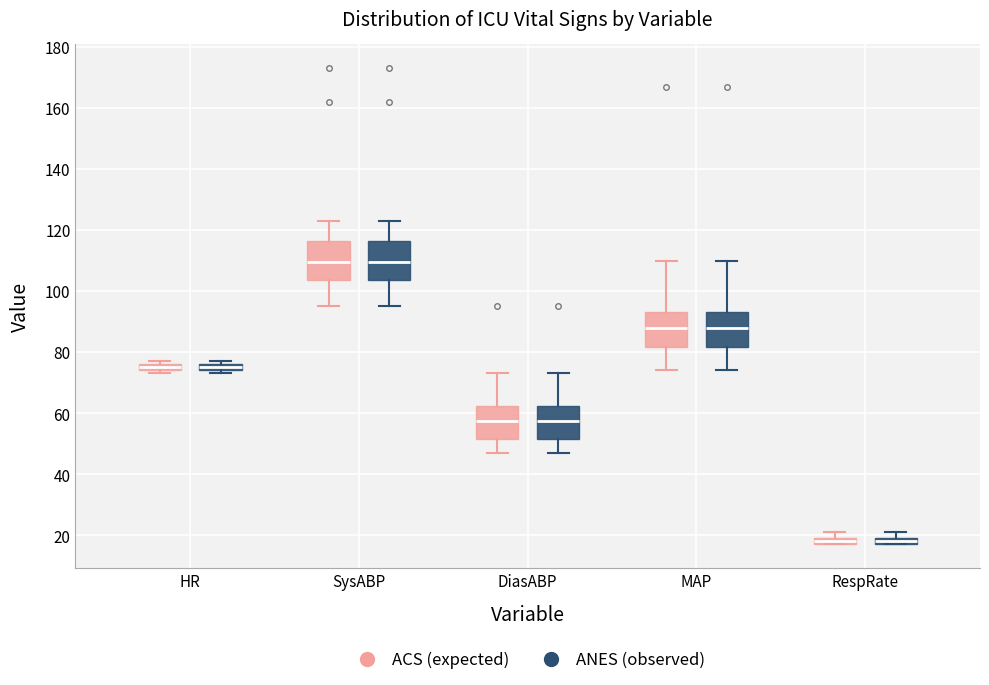

Where is the lower edge of the box for HR (ANES (observed)) on the y-axis? The values are not printed on the chart, so give them approximately, as read against the axis.

74